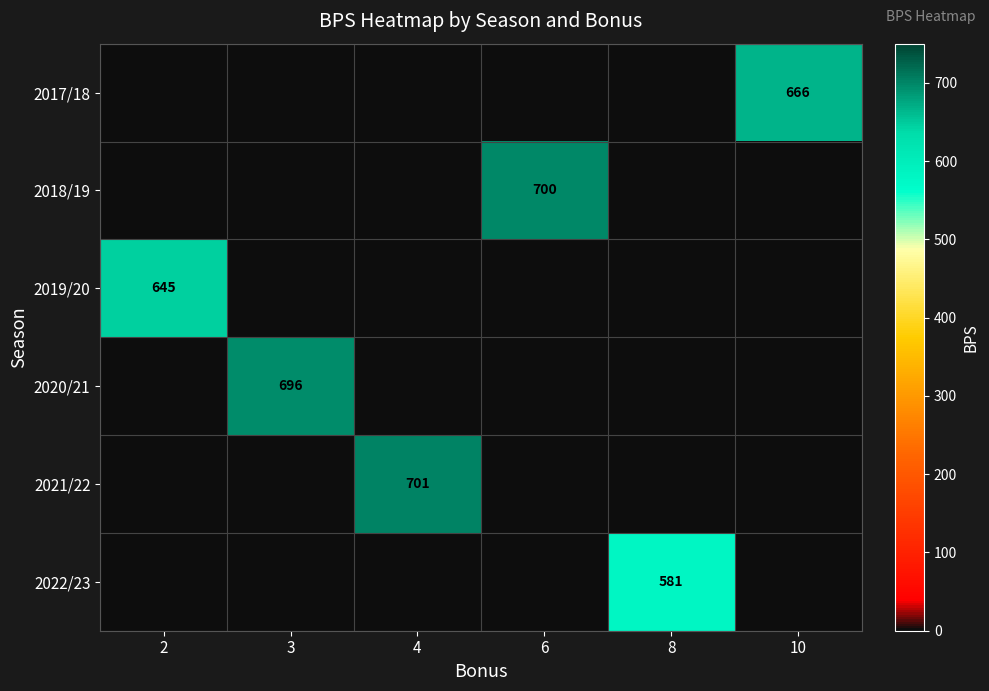

True or false: 2021/22 has a value of 273 at 4.

False